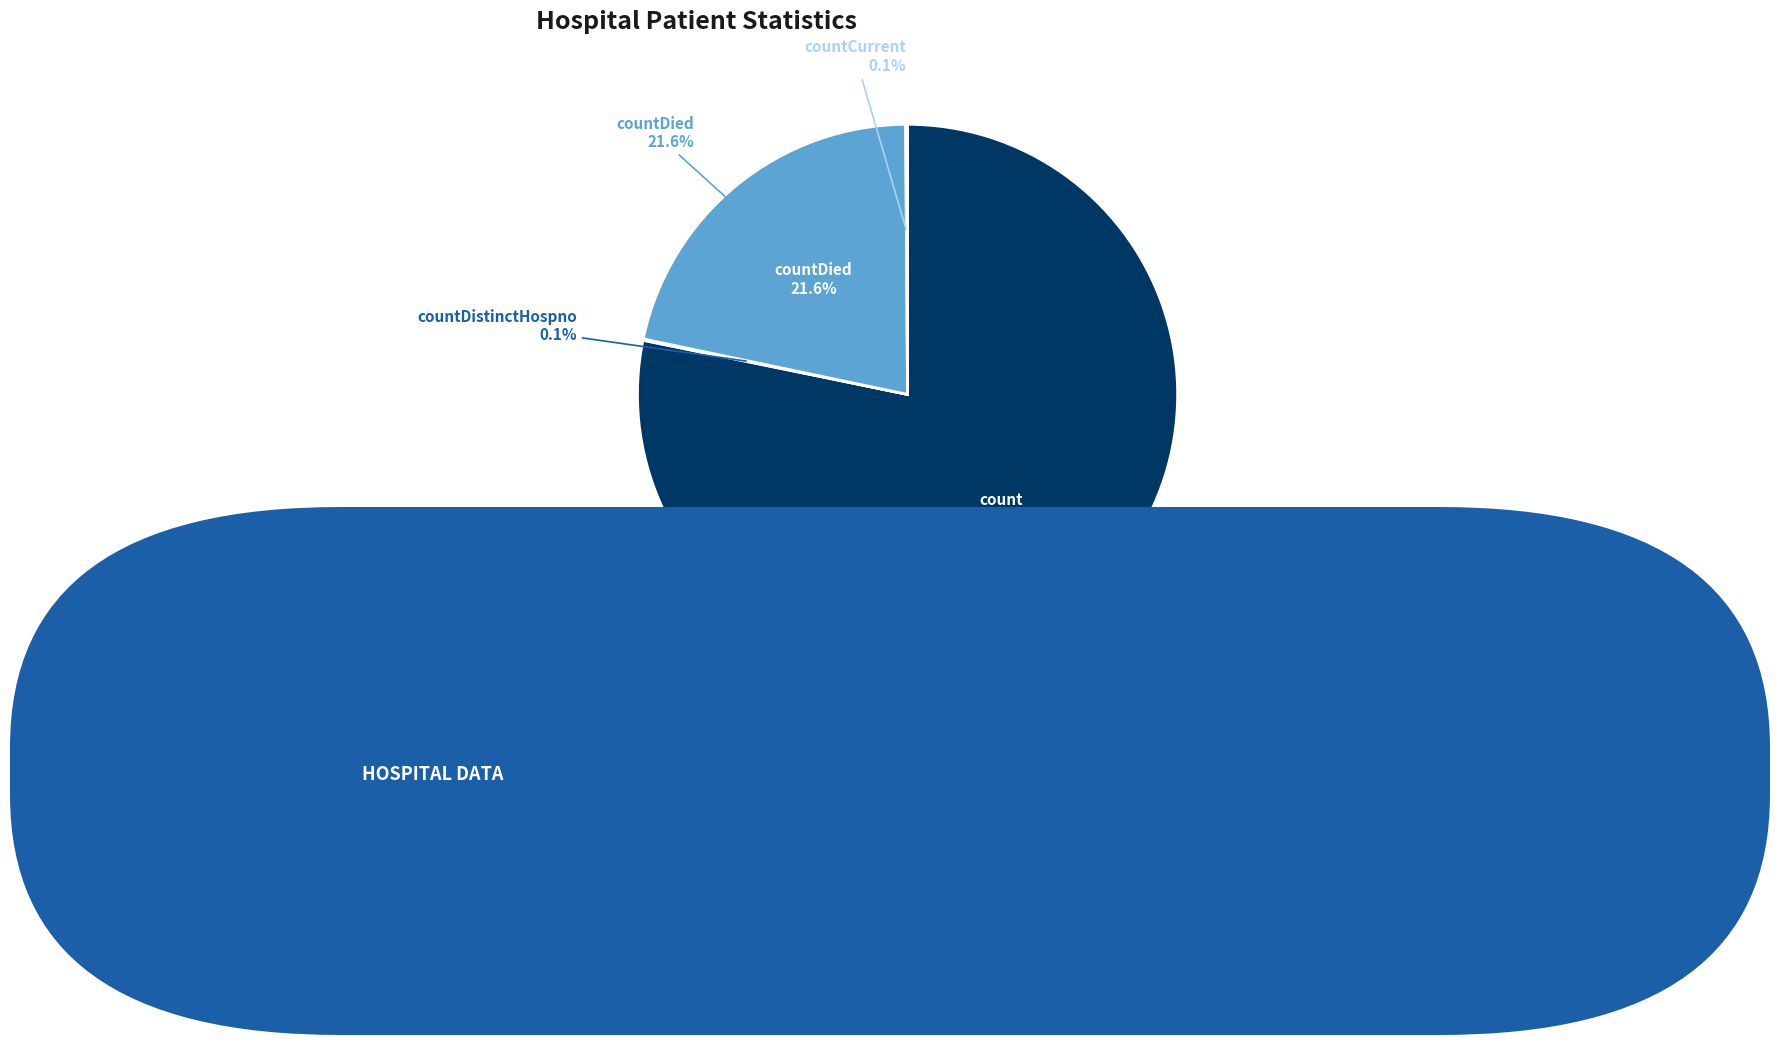

The countDistinctHospno slice represents 5% of the pie. True or false?

False